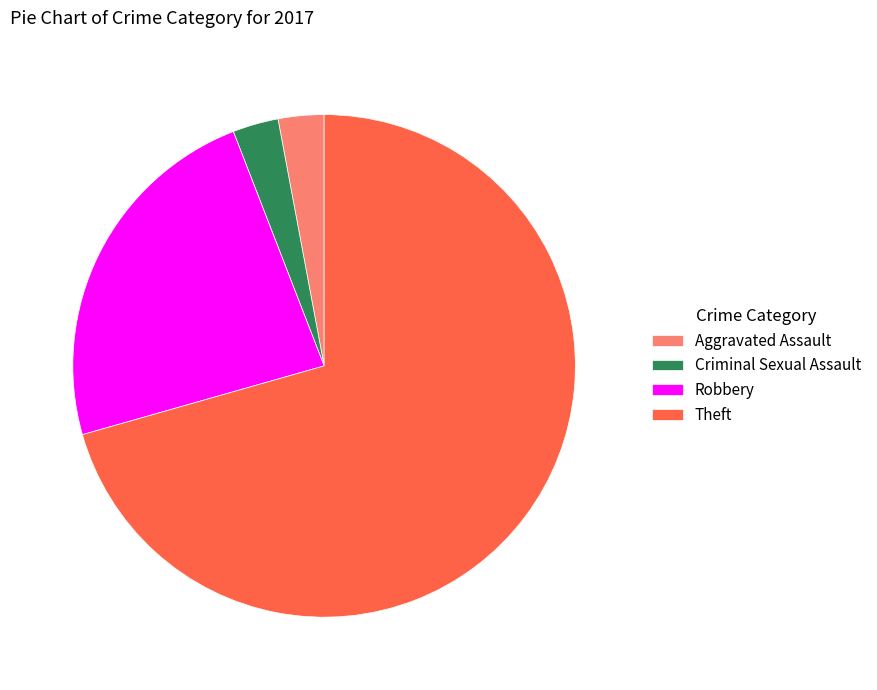

Approximately how many times larger is the value at Aggravated Assault compared to Criminal Sexual Assault?

1.0